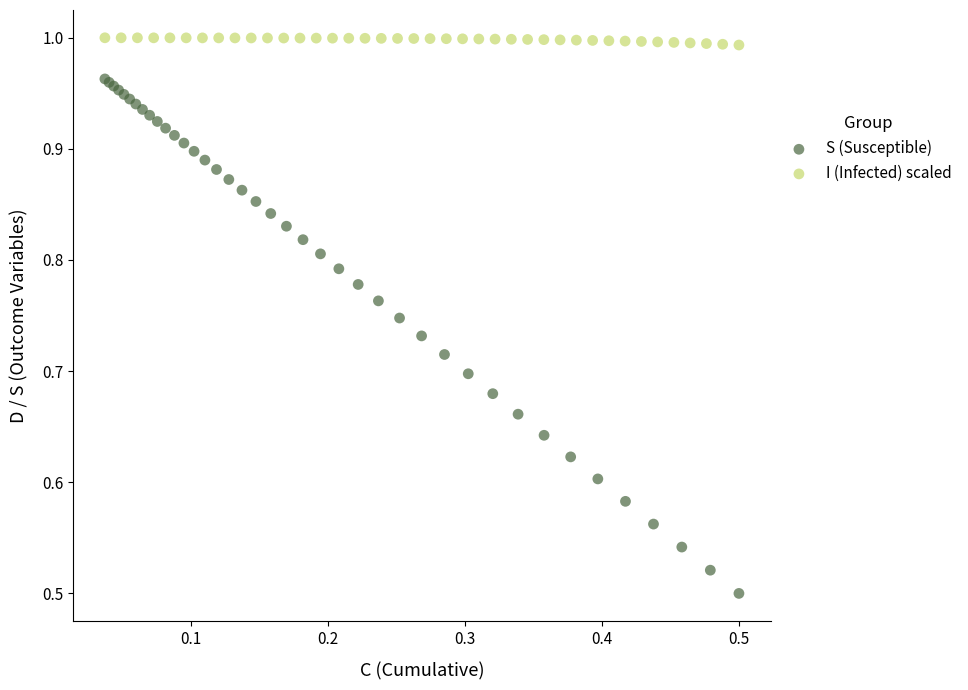

Which series contains the lowest Y value?

S (Susceptible)